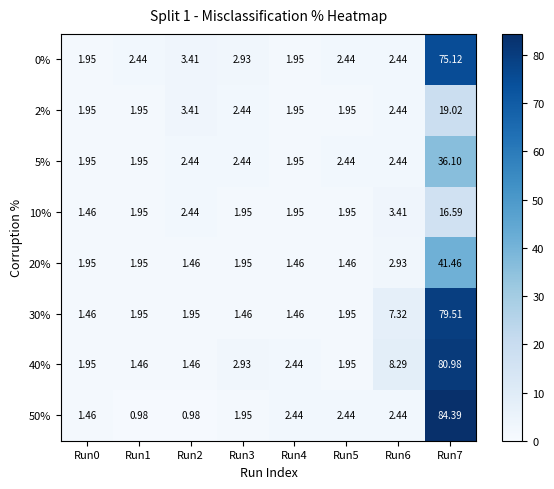

Which series has the largest total across all categories?

40%